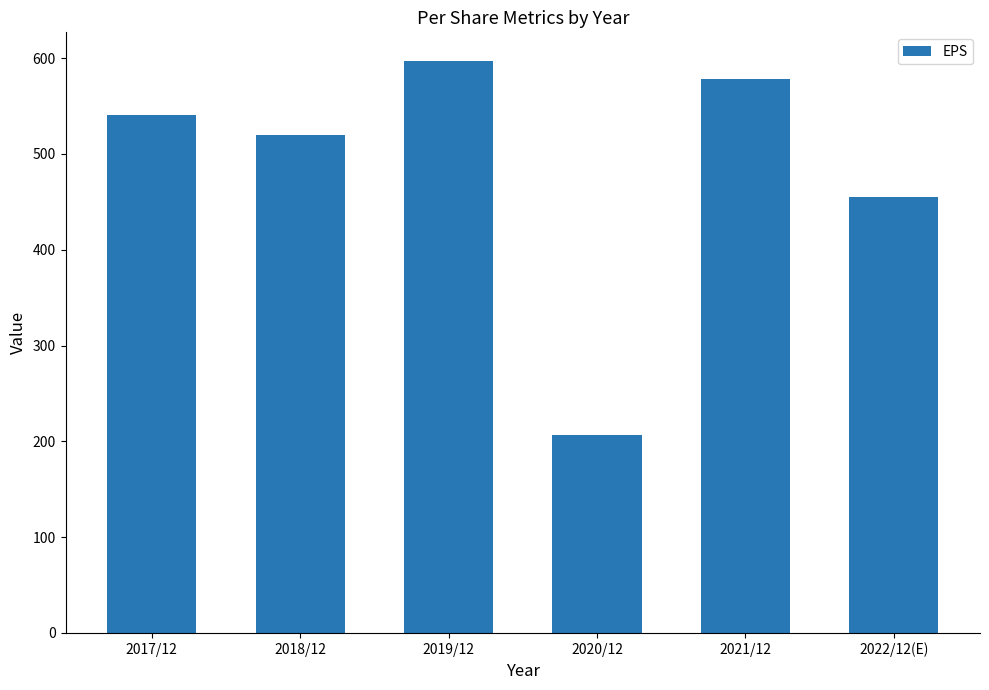

Rank the categories by value from highest to lowest.

2019/12, 2021/12, 2017/12, 2018/12, 2022/12(E), 2020/12